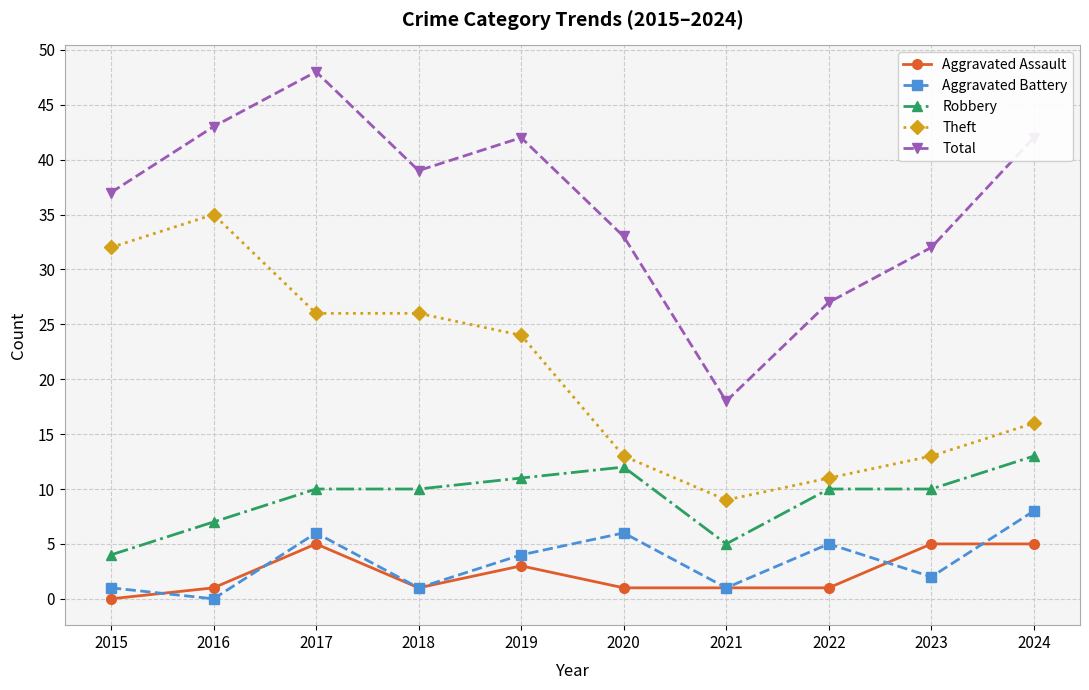

Rank the series at 2020 from highest to lowest value.

Total, Theft, Robbery, Aggravated Battery, Aggravated Assault